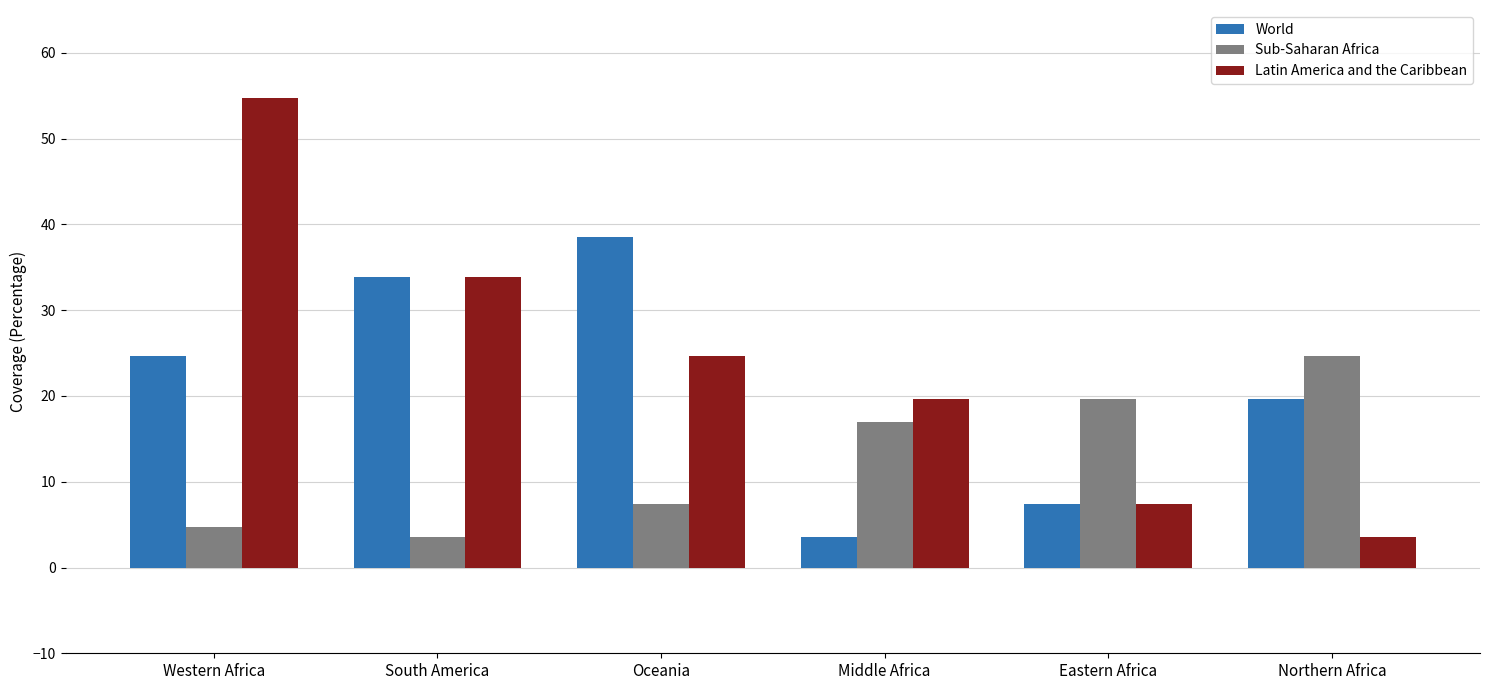

At which label does Latin America and the Caribbean reach its peak?

Western Africa